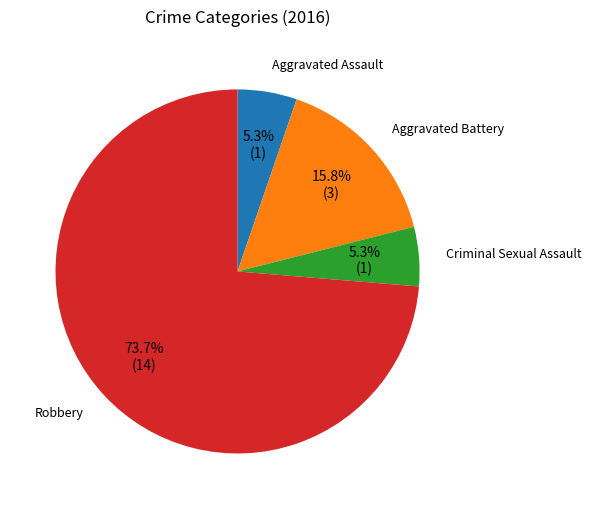

Combined, what portion of the pie is Robbery and Aggravated Assault?

78.9%